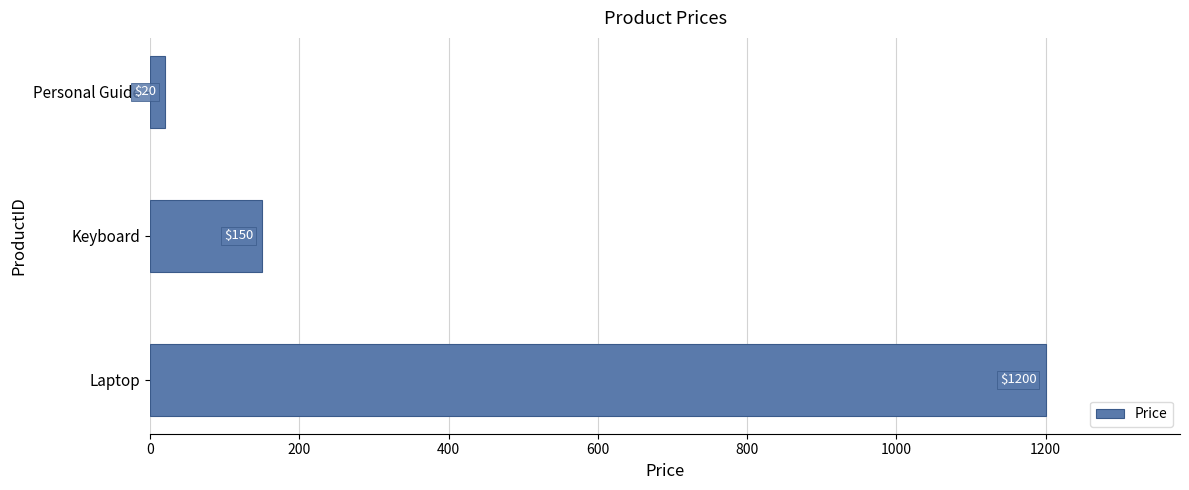

Reading bottom to top, what are all the values shown in this chart?

1200	150	20